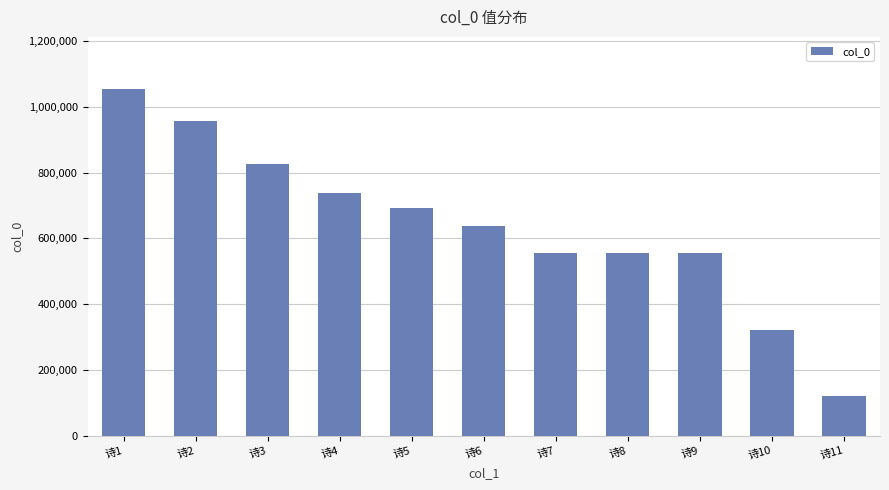

What value does the data have at 诗1, to the nearest 50?

1054100